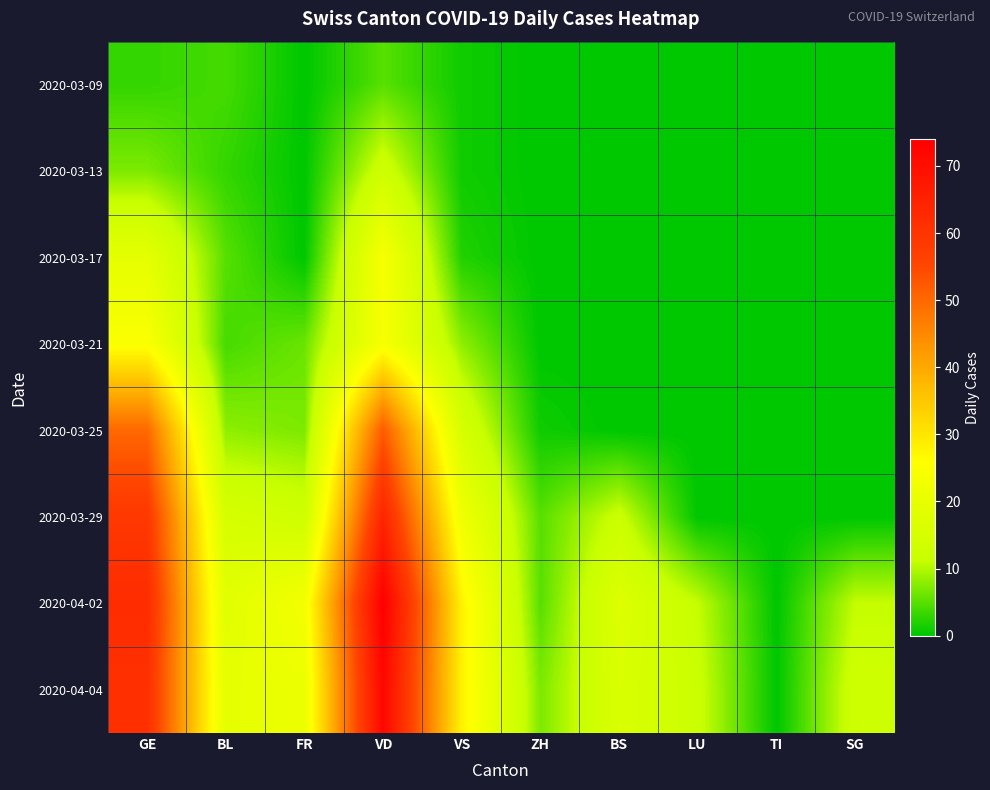

Reading left to right, transcribe all the data shown in this chart.

2020-03-09: GE=3	BL=4	FR=0	VD=5	VS=1	ZH=0	BS=0	LU=0	TI=0	SG=0
2020-03-13: GE=7	BL=3	FR=0	VD=13	VS=1	ZH=0	BS=0	LU=0	TI=0	SG=0
2020-03-17: GE=19	BL=5	FR=0	VD=24	VS=2	ZH=0	BS=0	LU=0	TI=0	SG=0
2020-03-21: GE=25	BL=4	FR=6	VD=24	VS=8	ZH=0	BS=0	LU=0	TI=0	SG=0
2020-03-25: GE=50	BL=8	FR=7	VD=52	VS=15	ZH=1	BS=0	LU=0	TI=0	SG=0
2020-03-29: GE=59	BL=15	FR=13	VD=64	VS=22	ZH=5	BS=12	LU=0	TI=0	SG=0
2020-04-02: GE=62	BL=18	FR=23	VD=74	VS=28	ZH=5	BS=17	LU=11	TI=0	SG=11
2020-04-04: GE=61	BL=19	FR=21	VD=72	VS=28	ZH=7	BS=16	LU=12	TI=0	SG=13